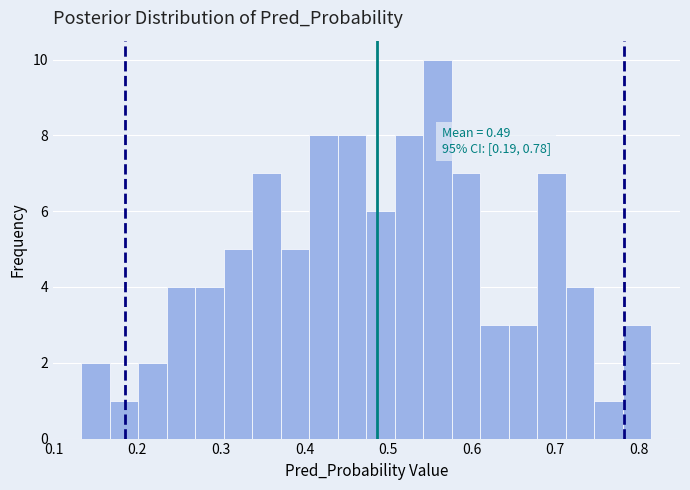

Around what value on the x-axis is the tallest bar? Give the approximate position of its centre, as read against the axis.

0.56